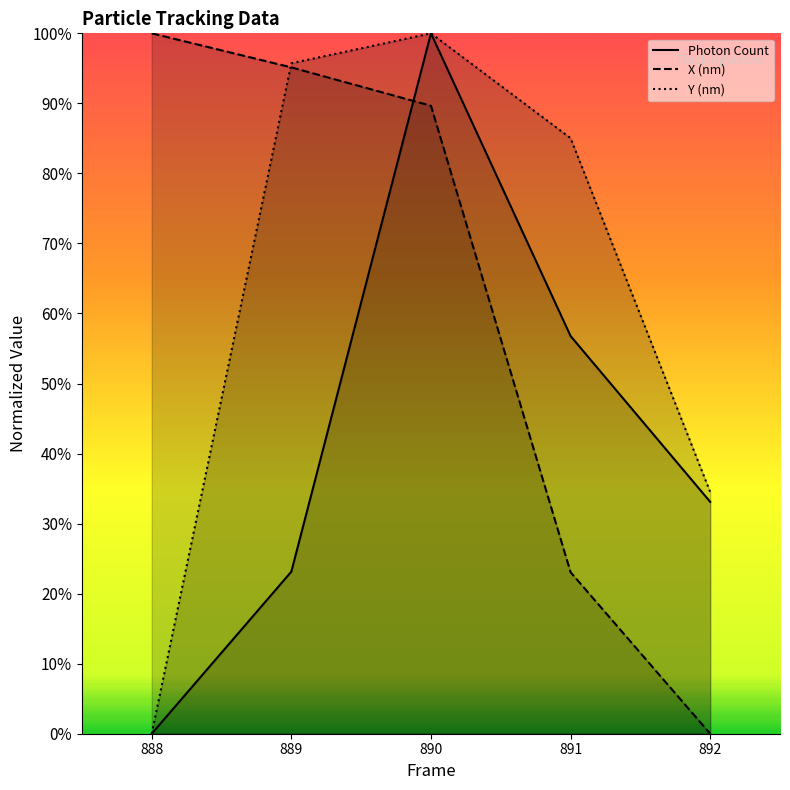

What is the value of the Photon Count point at the 2nd from the left?

0.2